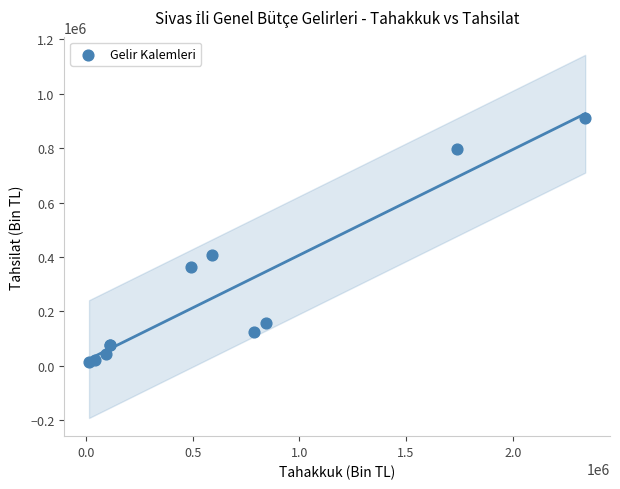

What Y value in the scatter plot is closest to 462207?

406206